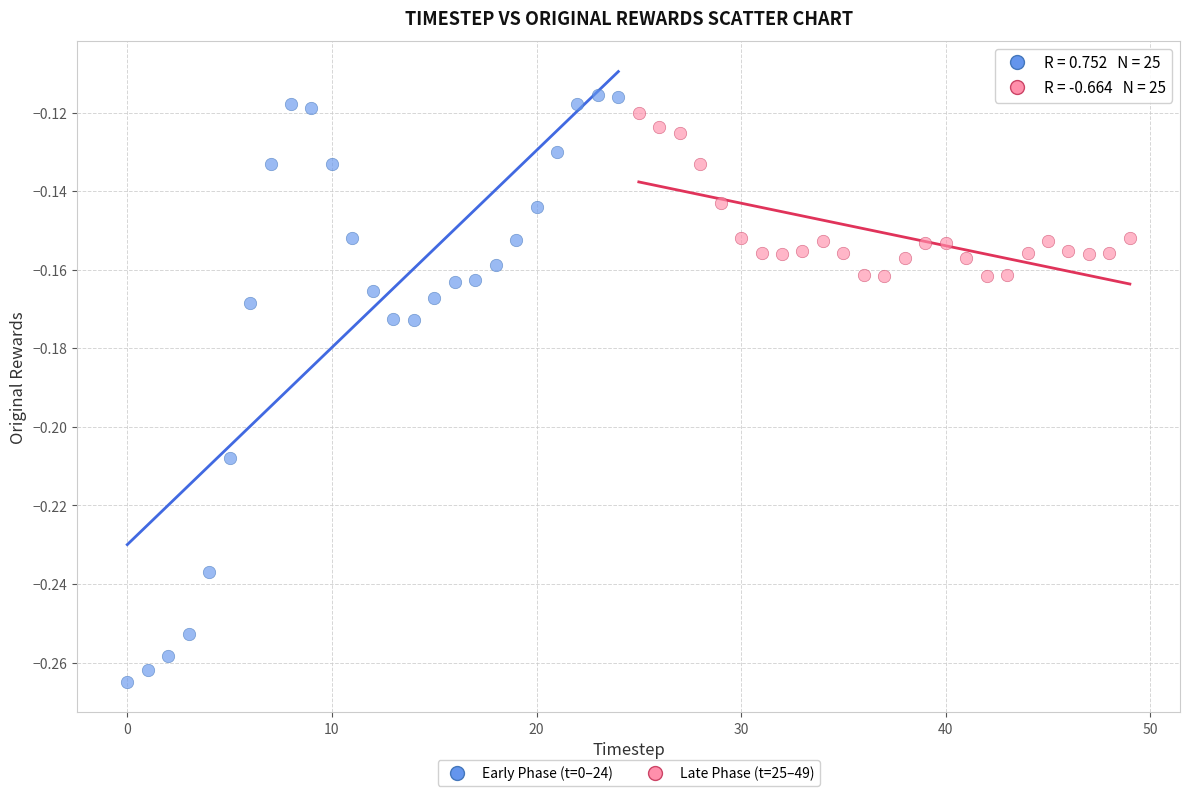

Which series has the widest spread of Y values?

Early Phase (t=0–24)